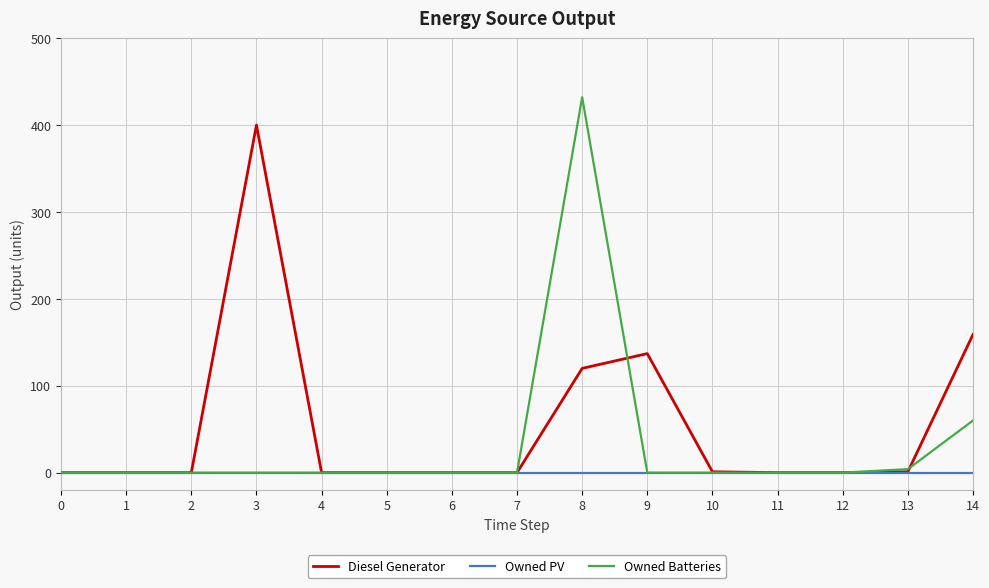

Which series has the largest range (max minus min)?

Owned Batteries